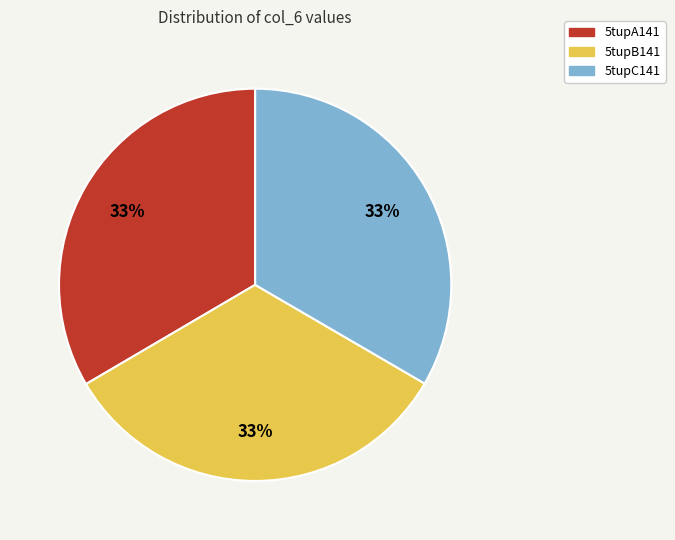

Is 5tupA141 the majority of the pie?

No